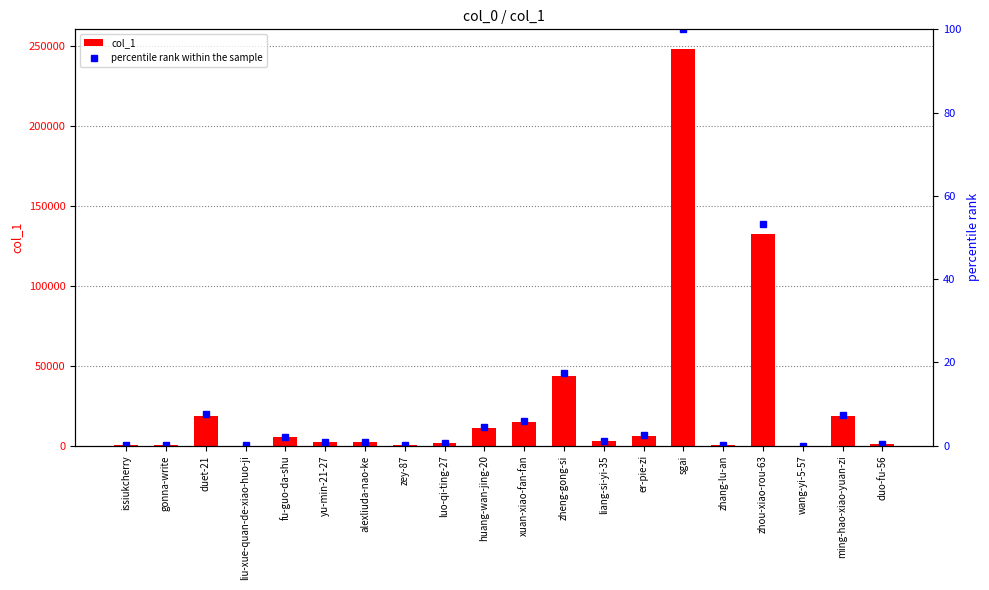

Rank the series by their maximum value, from highest to lowest.

col_1, percentile rank within the sample